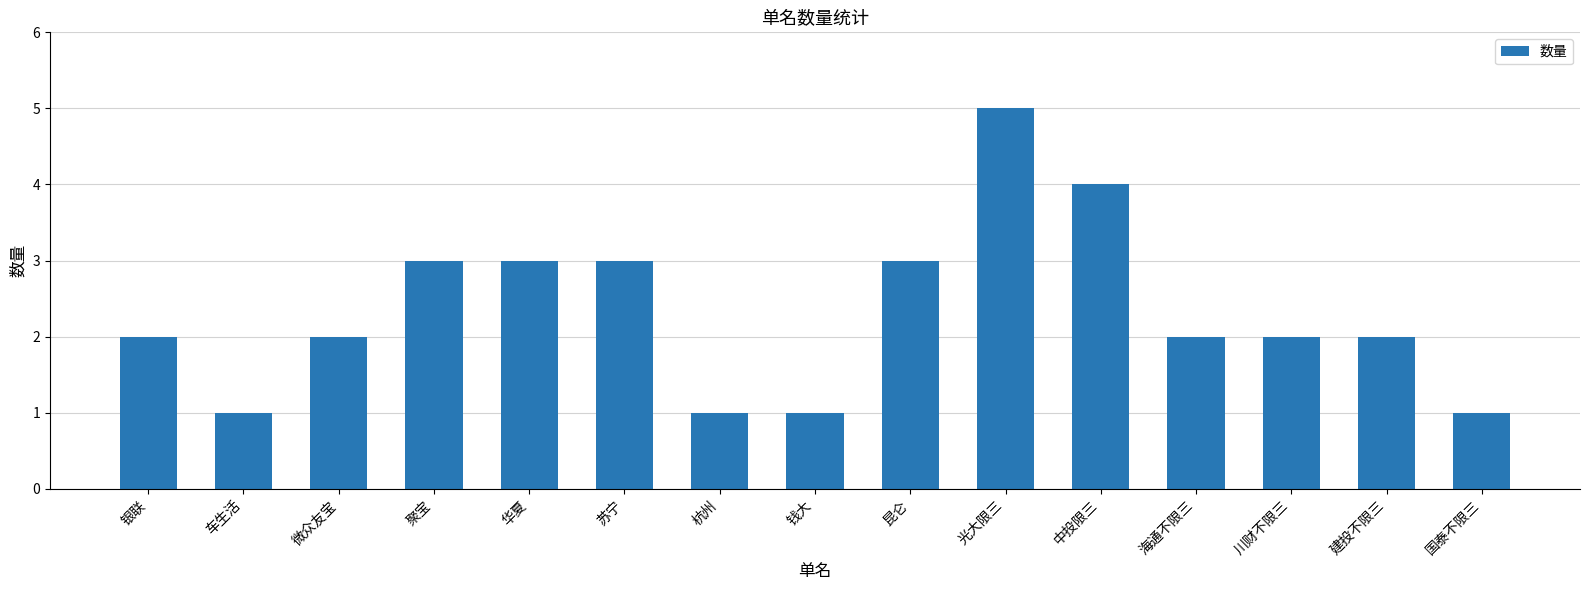

Between 中投限三 and 聚宝, which is larger?

中投限三